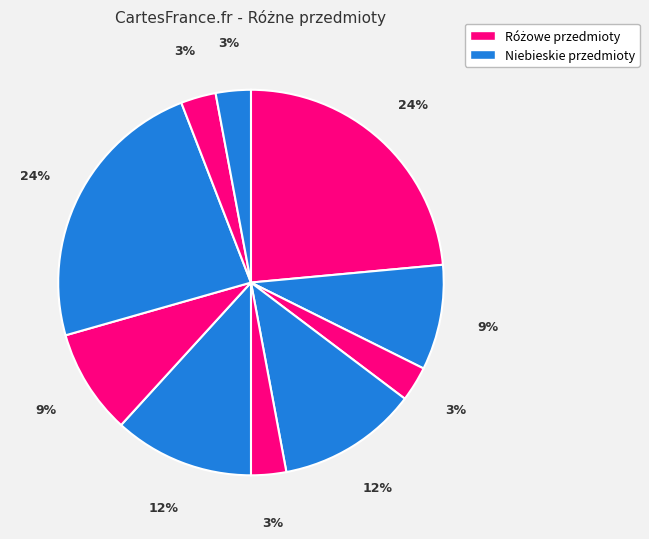

Is there a majority slice in this chart?

No